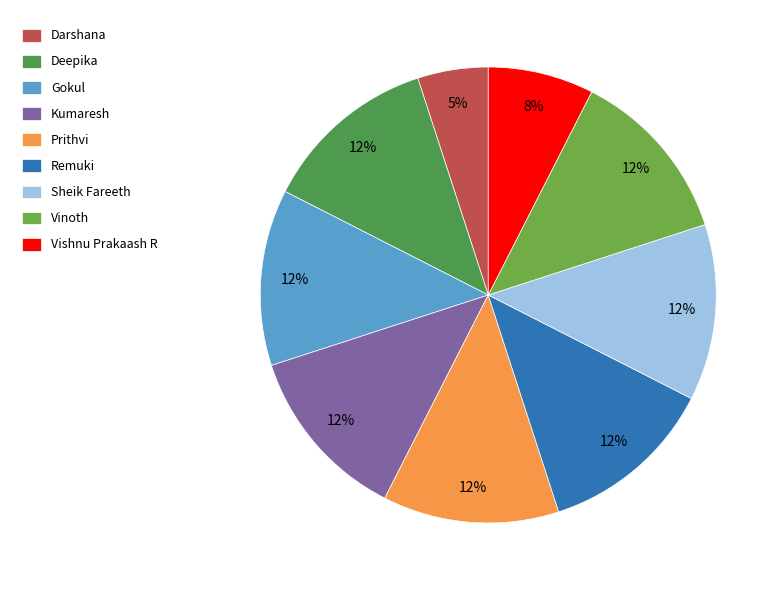

To the nearest percent, what percentage of the pie is Remuki?

12%